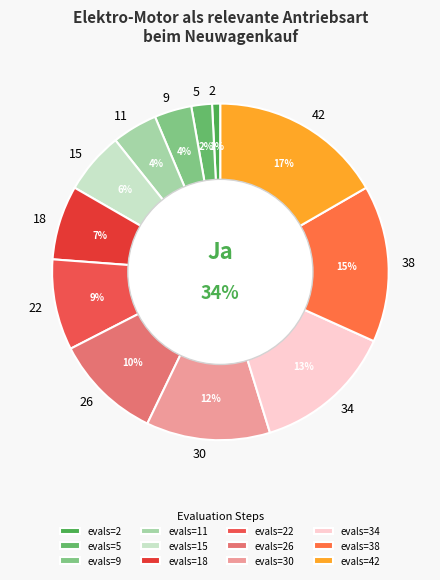

The 9 slice represents 4% of the pie. True or false?

True